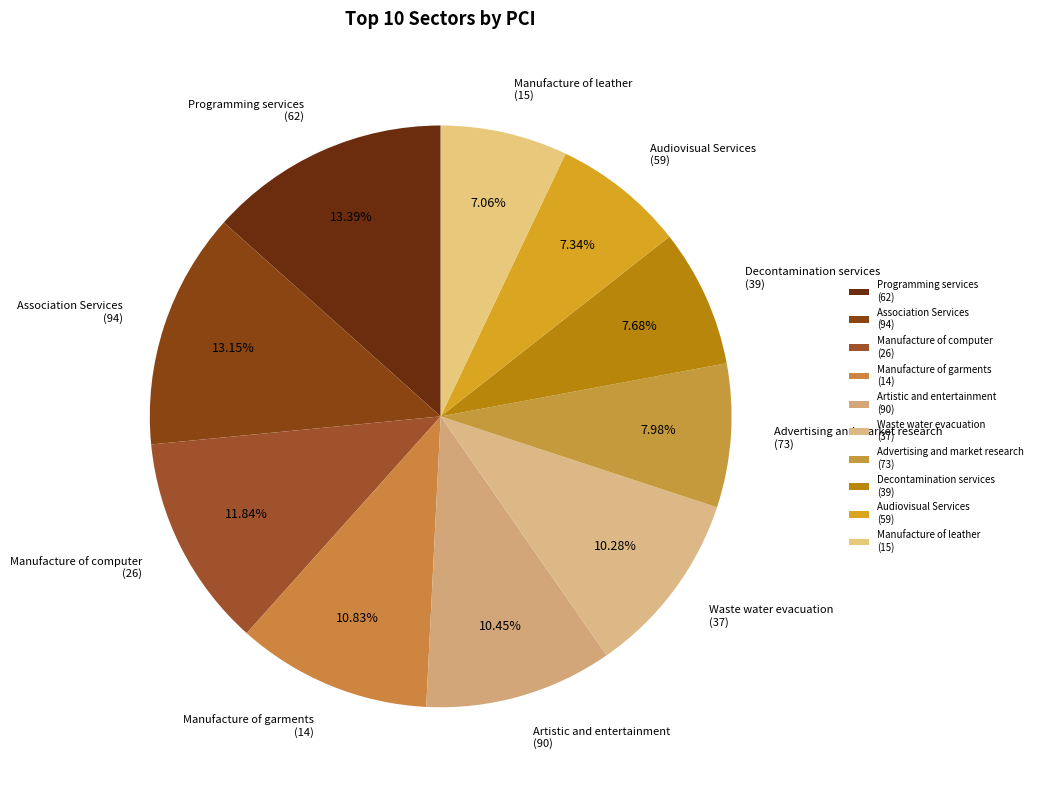

Does Manufacture of garments (14) account for over 50% of the chart?

No